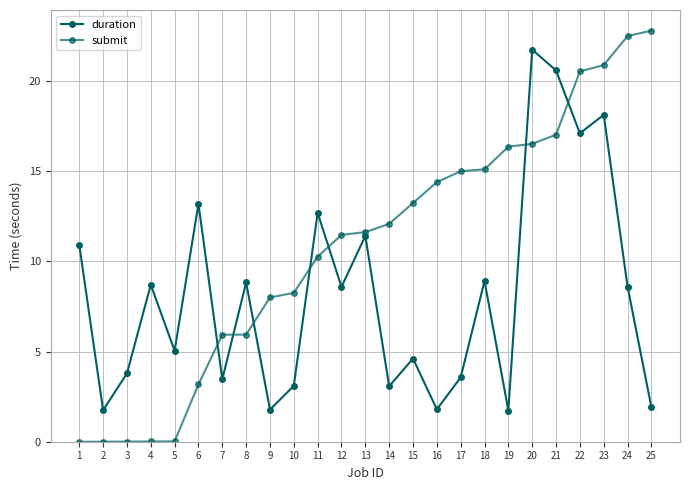

What is the value of the submit point at the 22nd from the left?

20.5